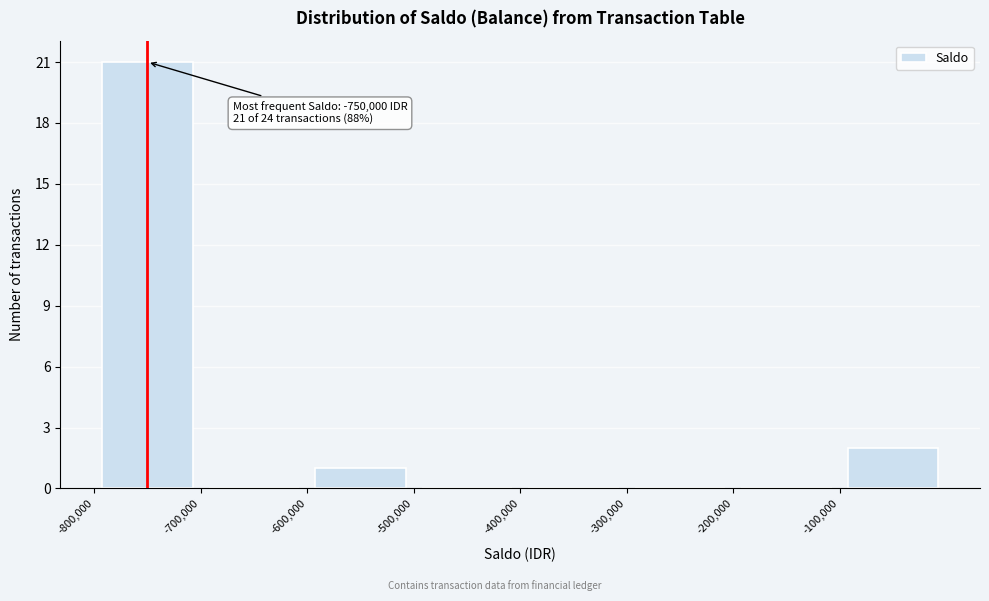

Over which range of the x-axis is the bar tallest?

-800000 to -700000